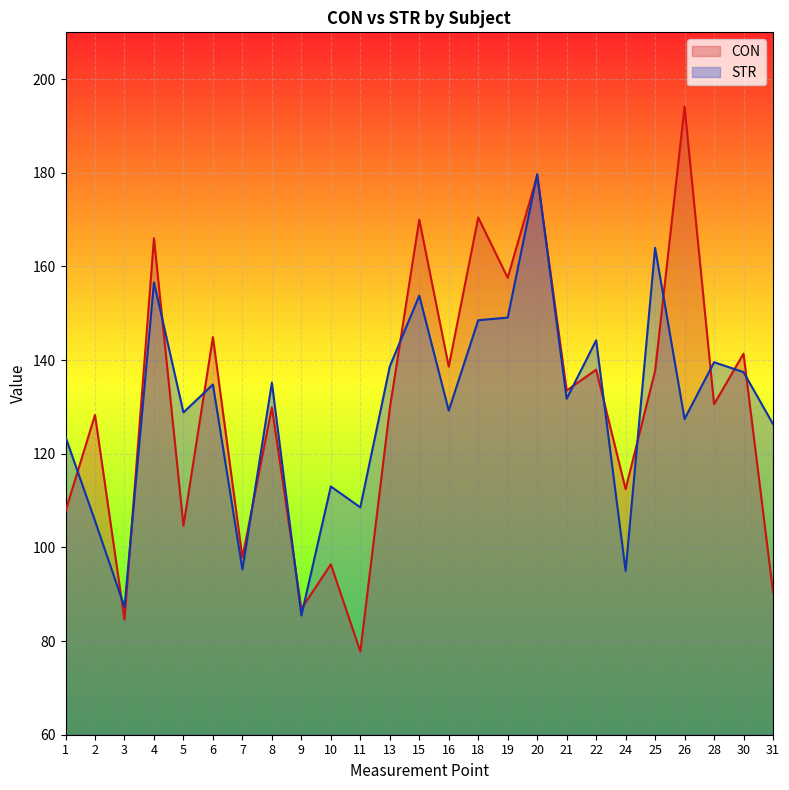

Between 4 and 10, which series saw the biggest shift?

CON